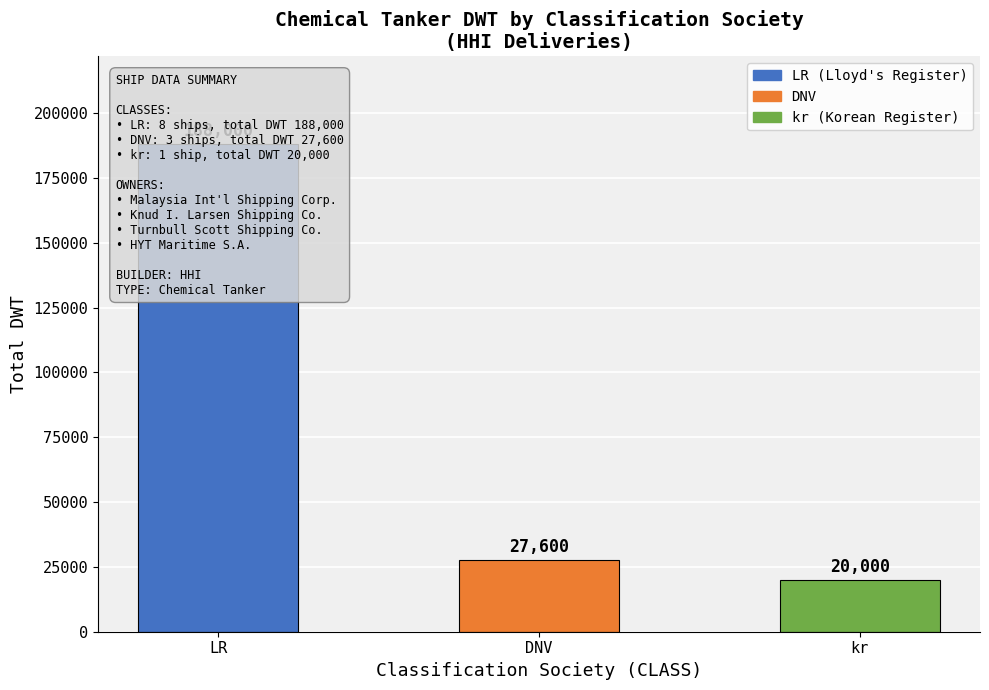

What is the difference between the values at DNV and kr?

7600